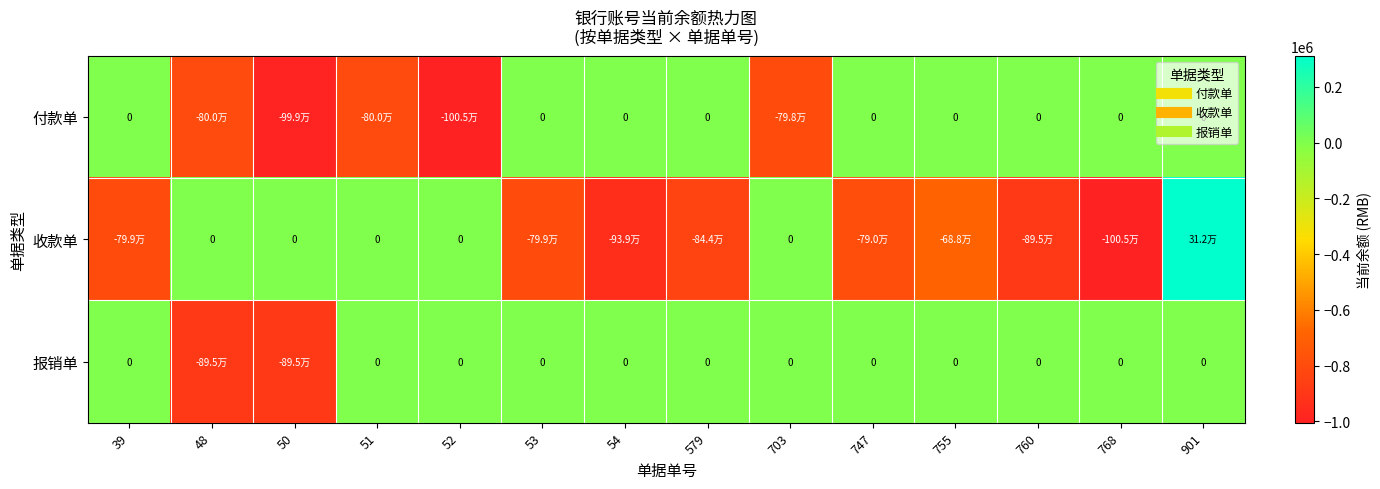

Is it true that 报销单 equals 0.0 at 579?

True